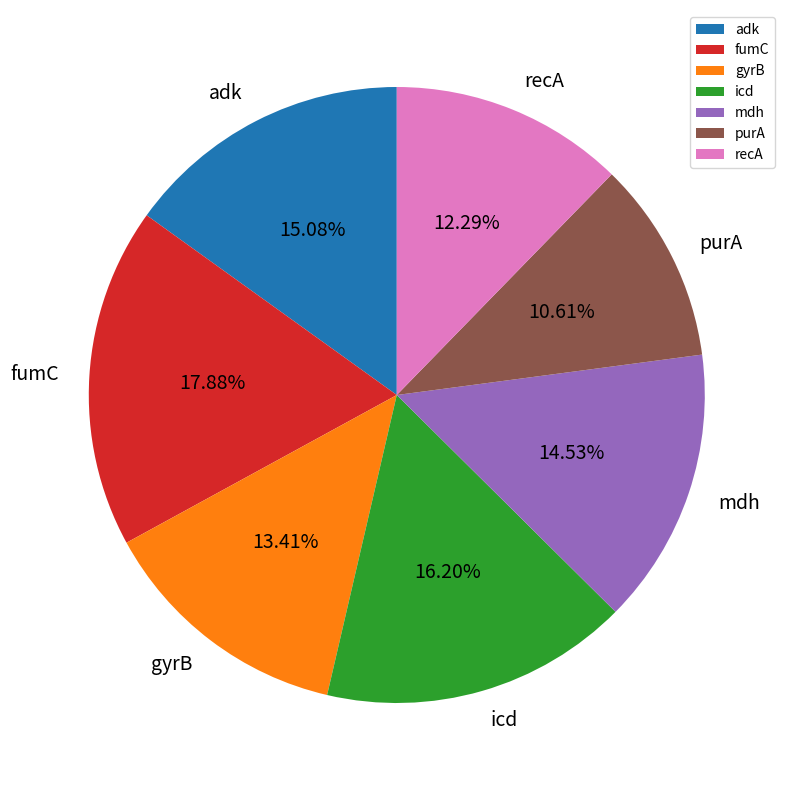

Count the number of slices in the pie.

7